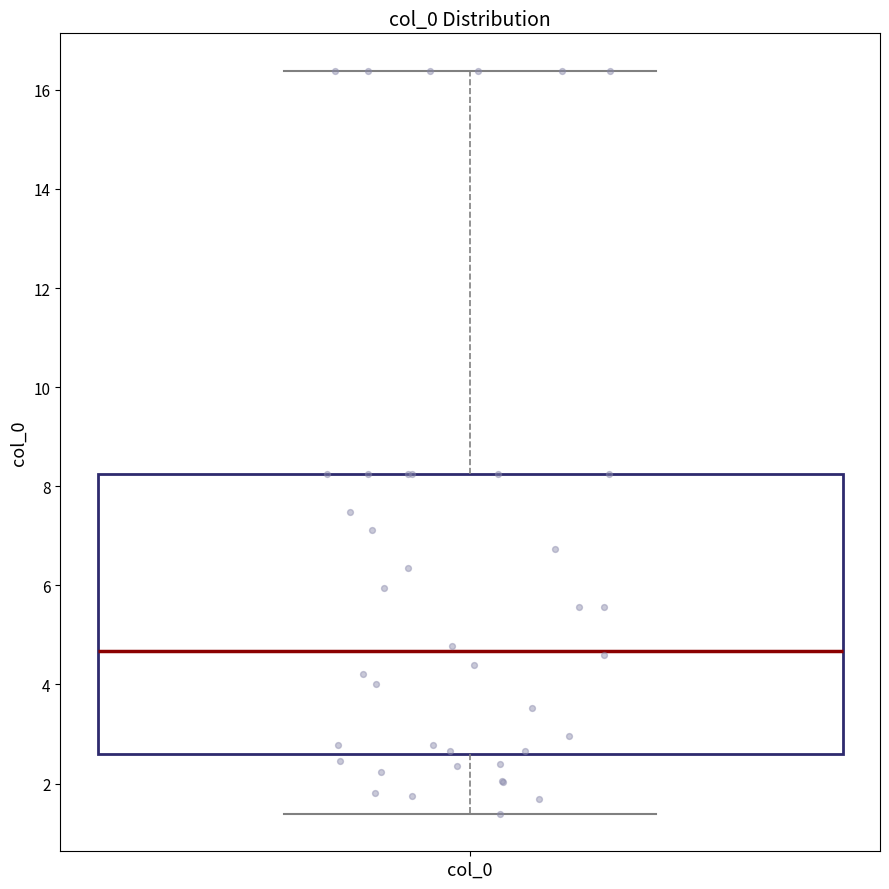

Transcribe this box plot: give where the median line is, the range the box spans, and where the two whiskers end, as read against the y-axis. The values are not printed on the chart, so give them approximately, as read against the axis.

median 4.6, box 2.6 to 8.2, whiskers 1.4 to 16.4